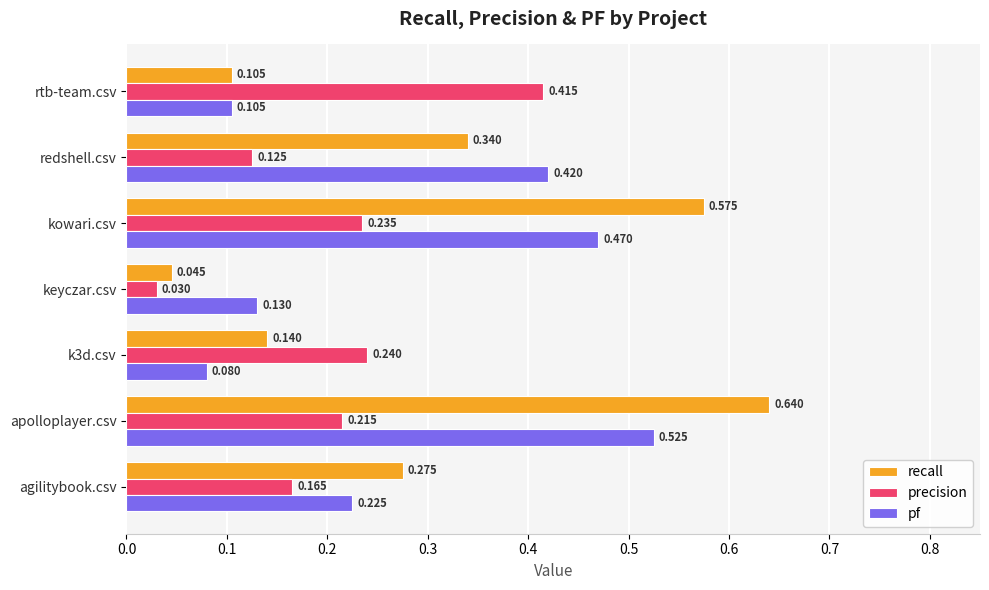

Rank the categories by recall value from lowest to highest.

keyczar.csv, rtb-team.csv, k3d.csv, agilitybook.csv, redshell.csv, kowari.csv, apolloplayer.csv